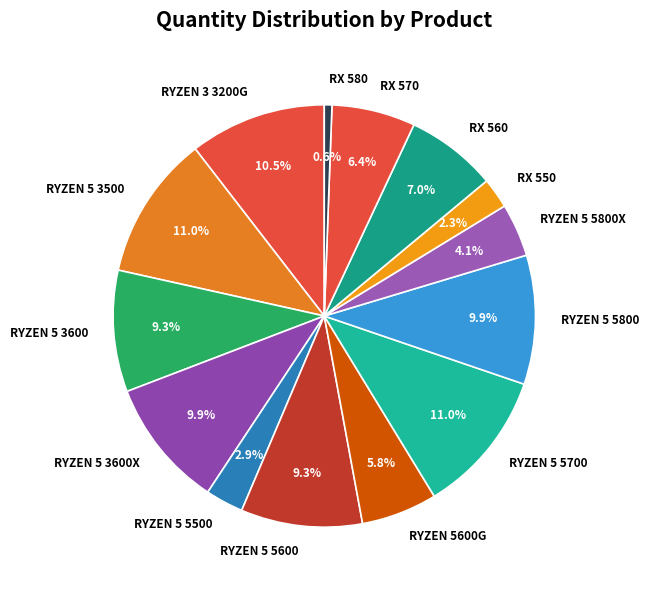

What is the smallest slice in the pie chart?

RX 580